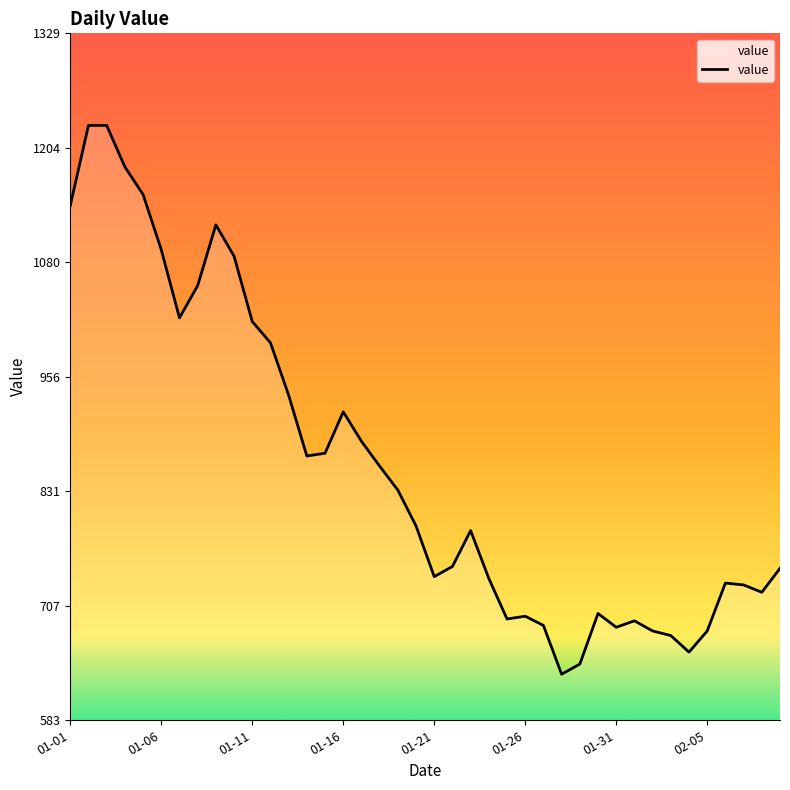

What is the maximum value shown in the chart?

1229